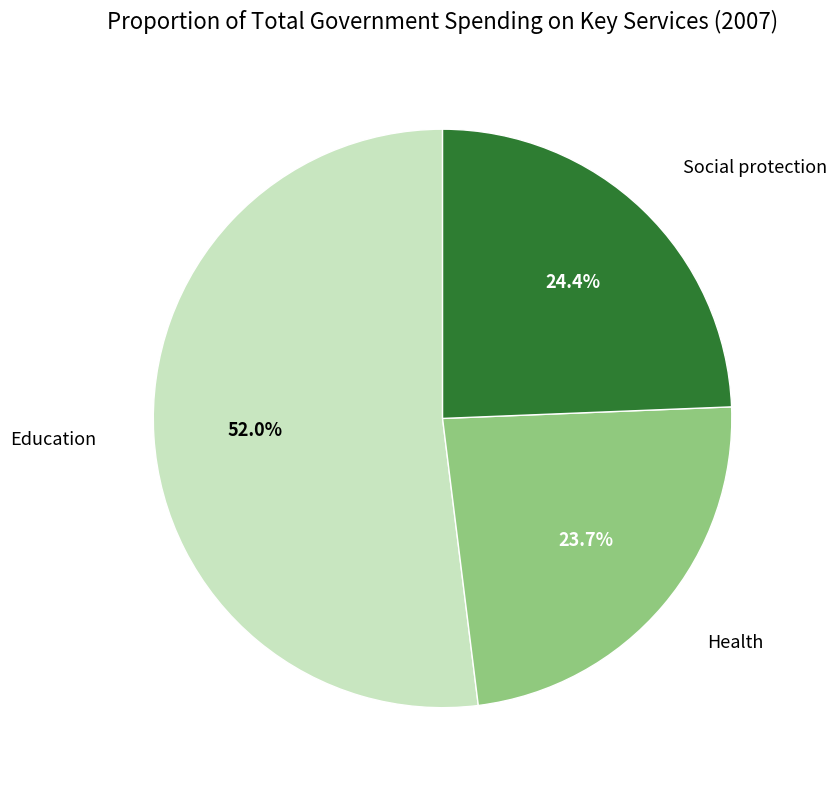

To the nearest percent, what is the difference between the Health and Education slice percentages?

28%